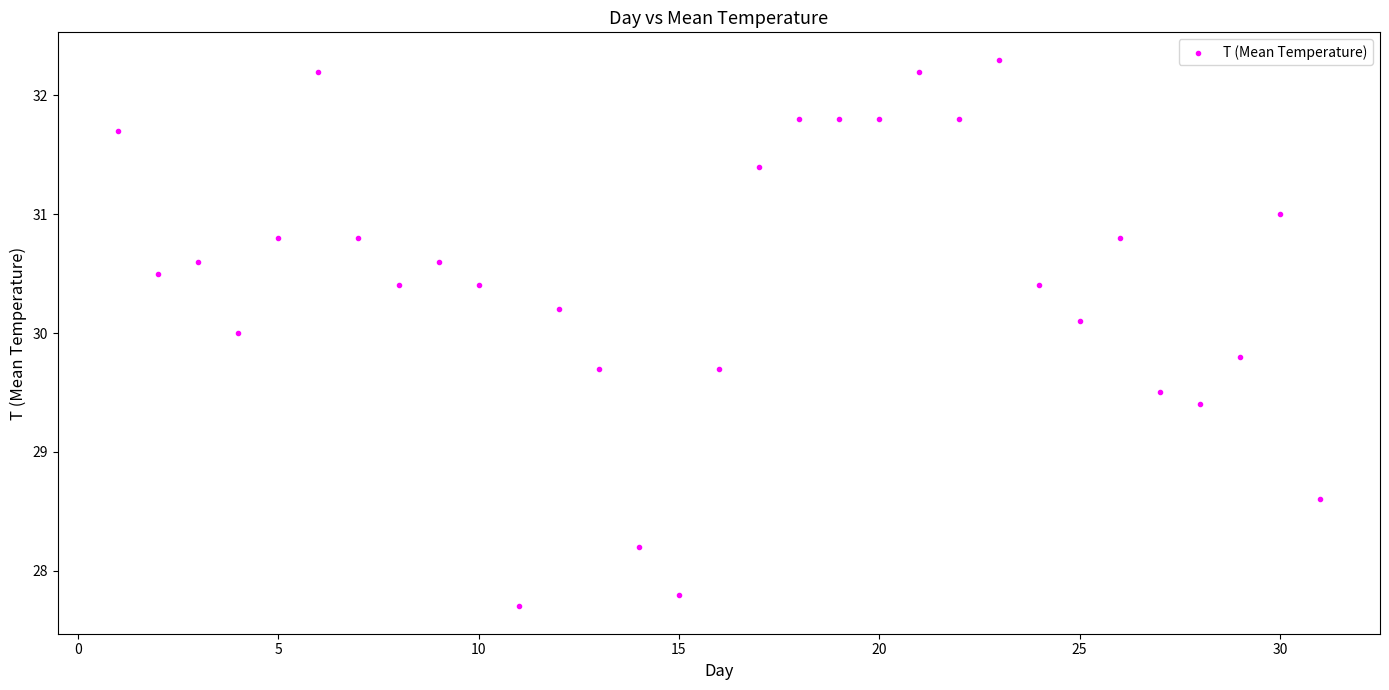

What is the range of Y values (max minus min)?

4.6